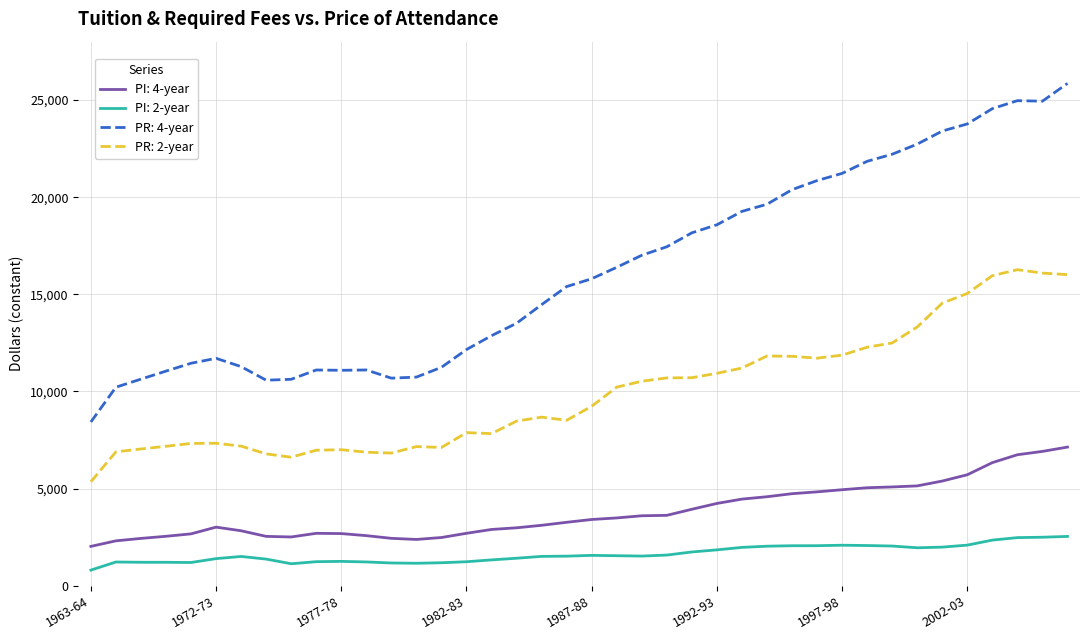

Rank the series by their maximum value, from highest to lowest.

PR: 4-year, PR: 2-year, PI: 4-year, PI: 2-year